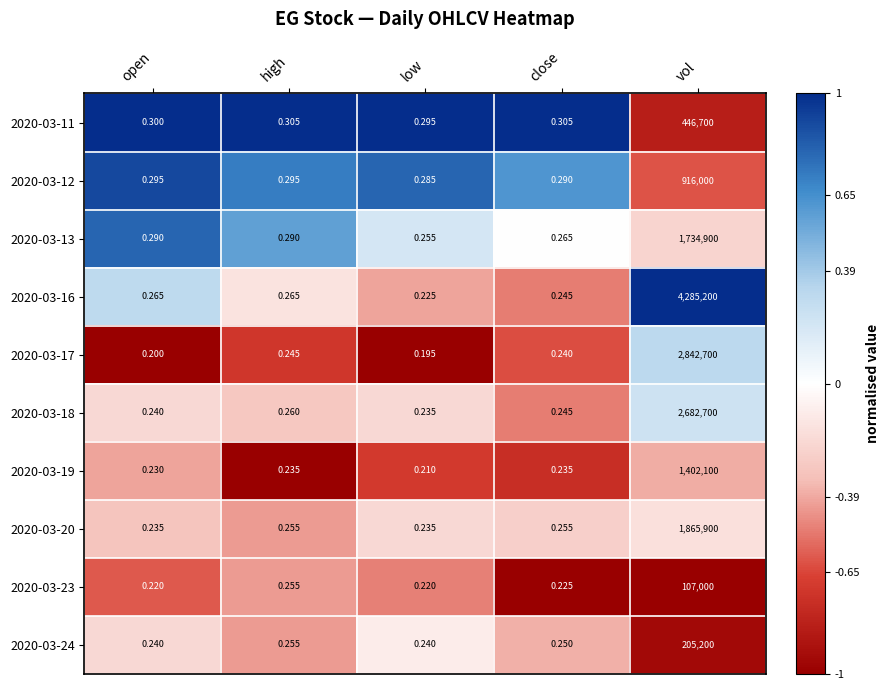

At which category is the sum across all series the highest?

vol